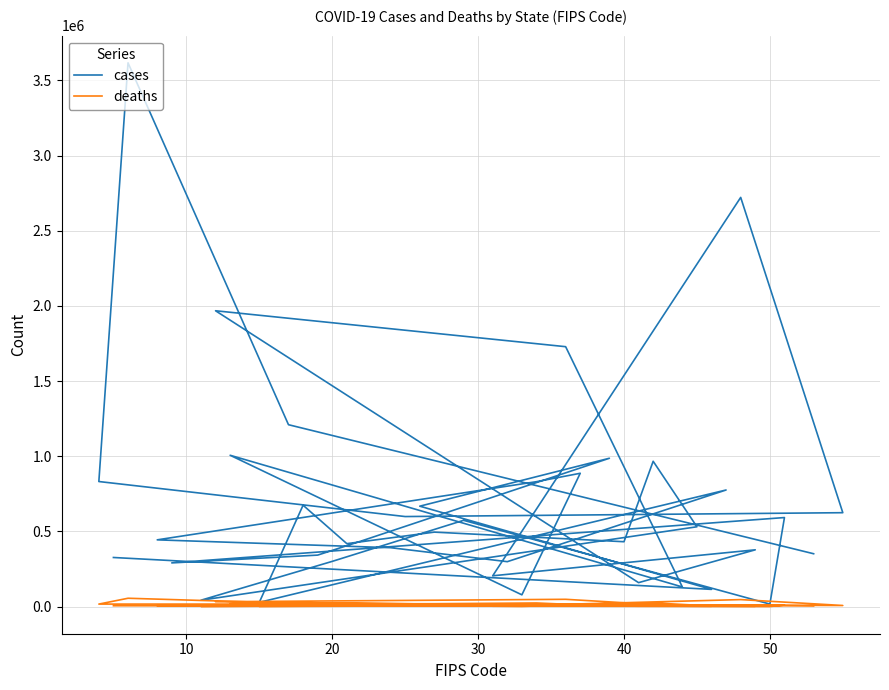

Reading left to right, what are all the values shown in this chart?

cases: 351419	1209847	3617356	831832	598859	624508	2722037	204722	377550	159130	1967857	1728900	130502	1006519	78074	886782	830847	443842	391662	298706	775589	28156	674293	418540	495276	431366	966620	530880	42282	300698	573751	16623	592214	290577	342343	436482	986740	667799	114347	326499
deaths: 5183	23163	55336	16519	16580	7167	46391	2236	2017	2328	32144	48277	2567	17615	1195	11688	23854	6113	8030	5099	11536	446	12824	5080	6805	4701	24576	8833	1038	4824	8752	212	9961	7765	5632	9861	17871	16720	1907	5437